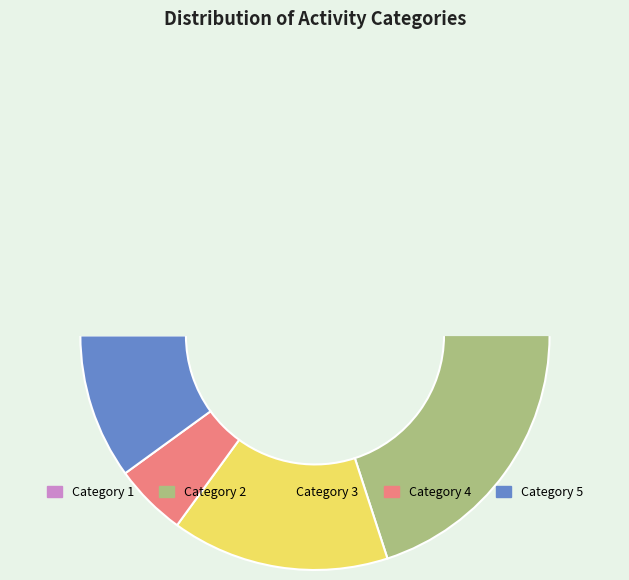

What is the largest slice in the pie chart?

2